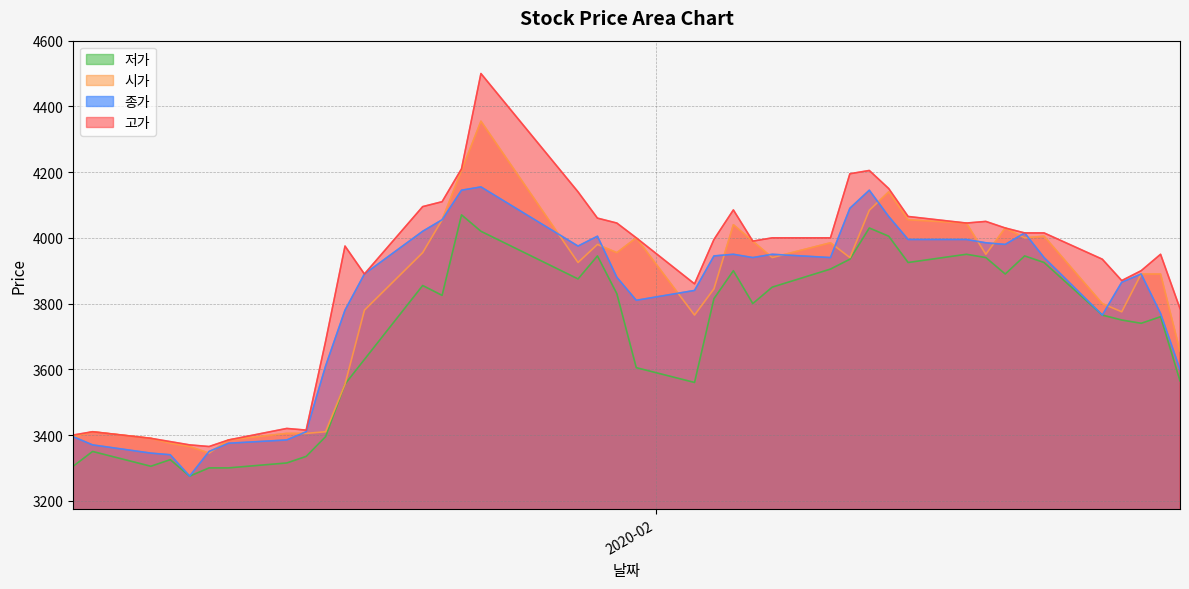

What is the spread (max minus min) of values at 2020-01-15?

290